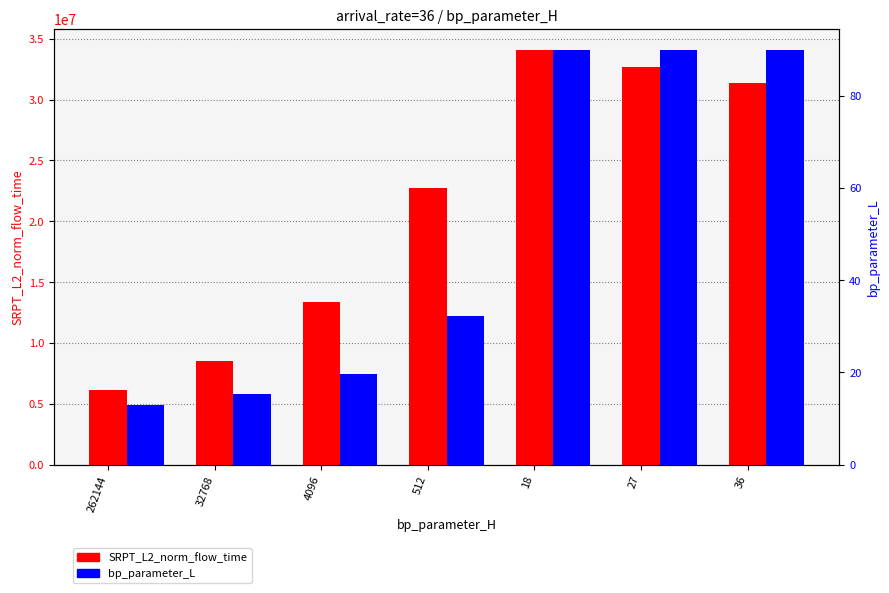

Reading right to left, extract all data points from this chart.

SRPT_L2_norm_flow_time: 36=31365229.9	27=32651164.5	18=34095456.2	512=22766545.2	4096=13370571.8	32768=8527129.7	262144=6170290.3
bp_parameter_L: 36=90.0	27=90.0	18=90.0	512=32.3	4096=19.7	32768=15.3	262144=13.0